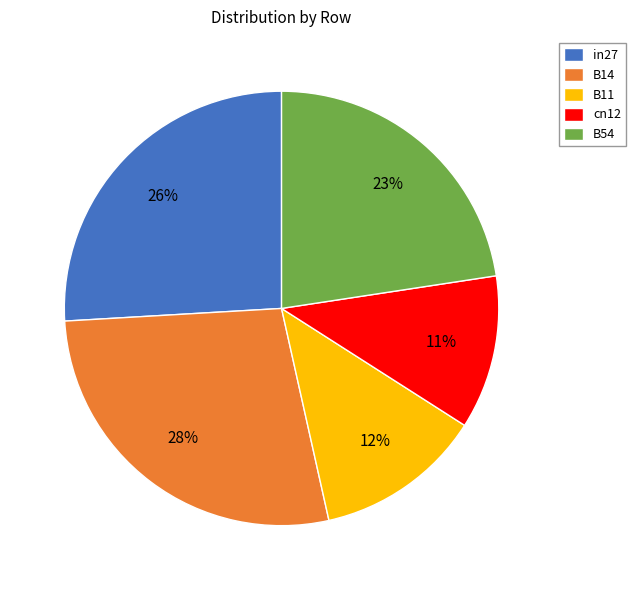

Is B54 the majority of the pie?

No